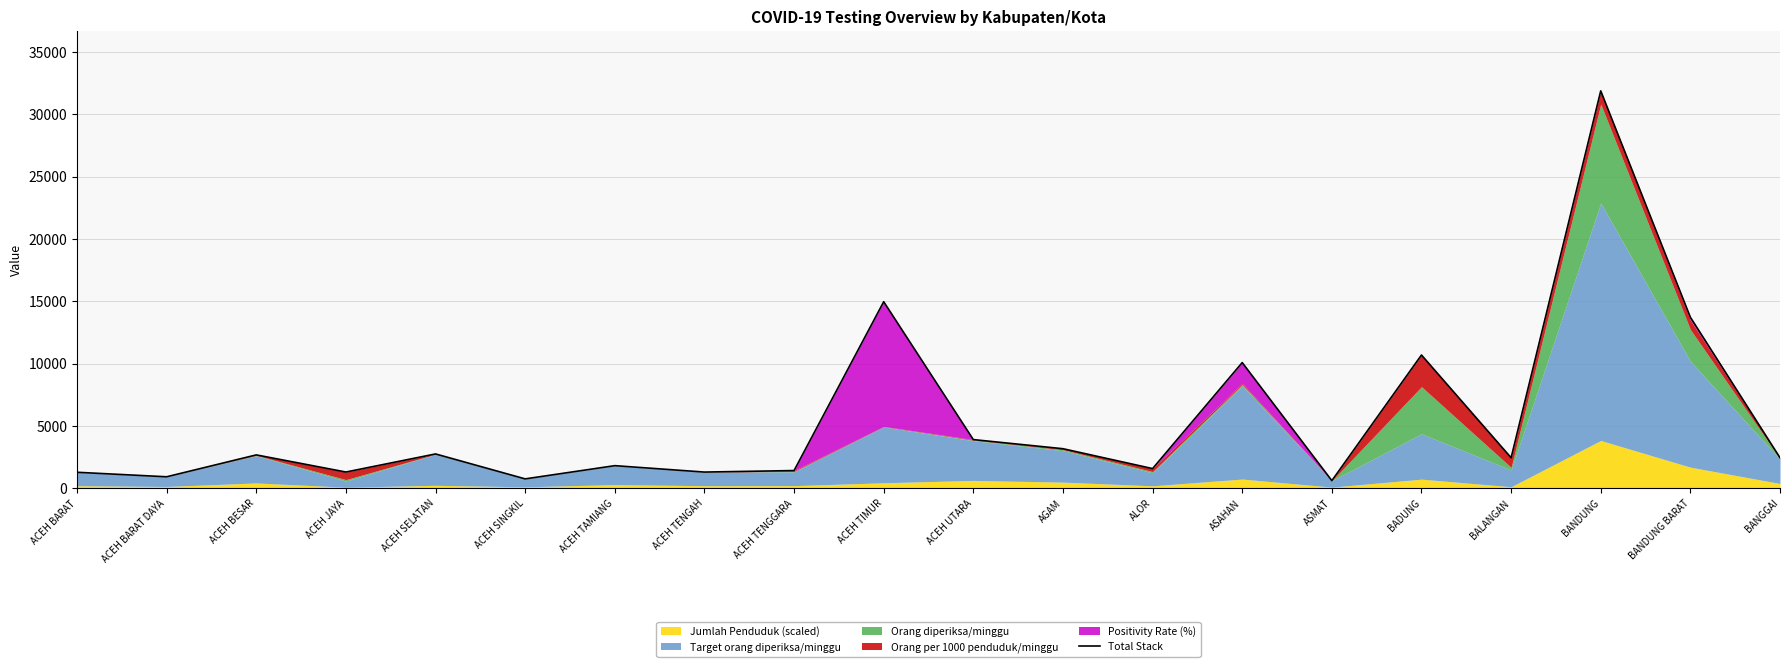

Count the number of categories in the chart.

20